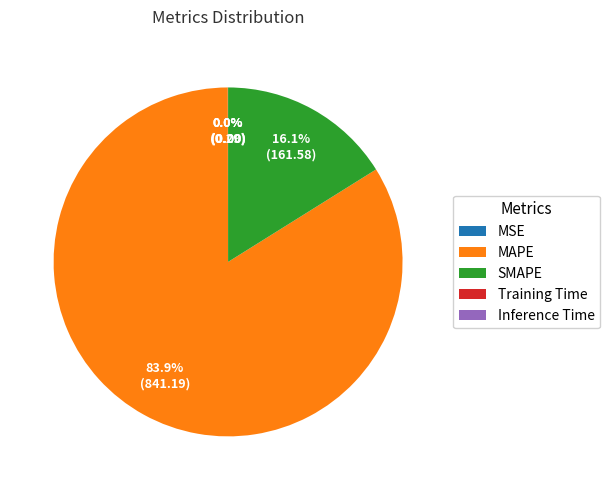

Which slice is the largest?

MAPE